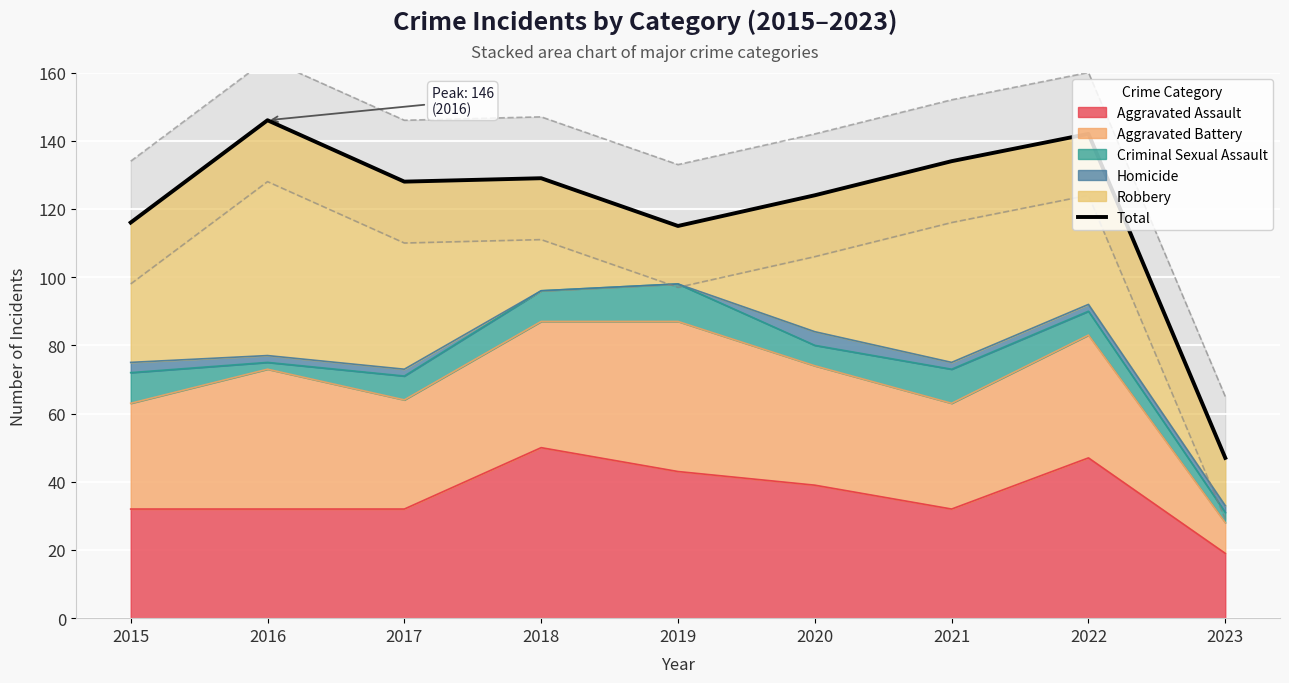

Reading left to right, extract all data points from this chart.

116	146	128	129	115	124	134	142	47